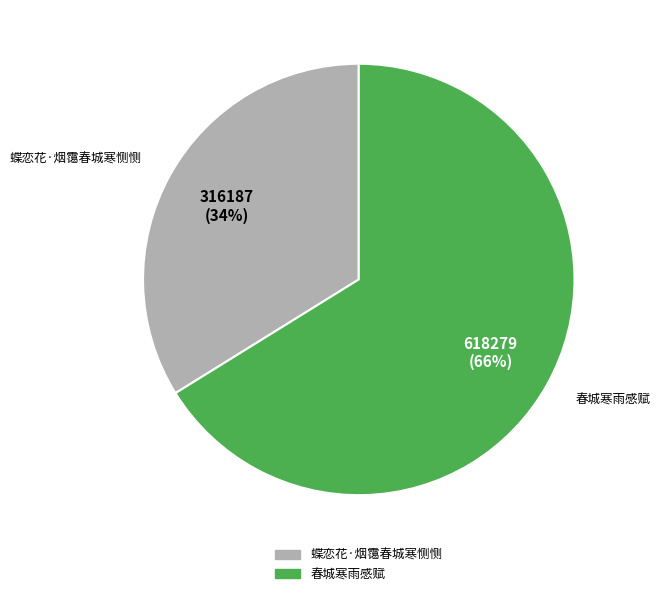

To the nearest percent, what is the average slice percentage?

50%